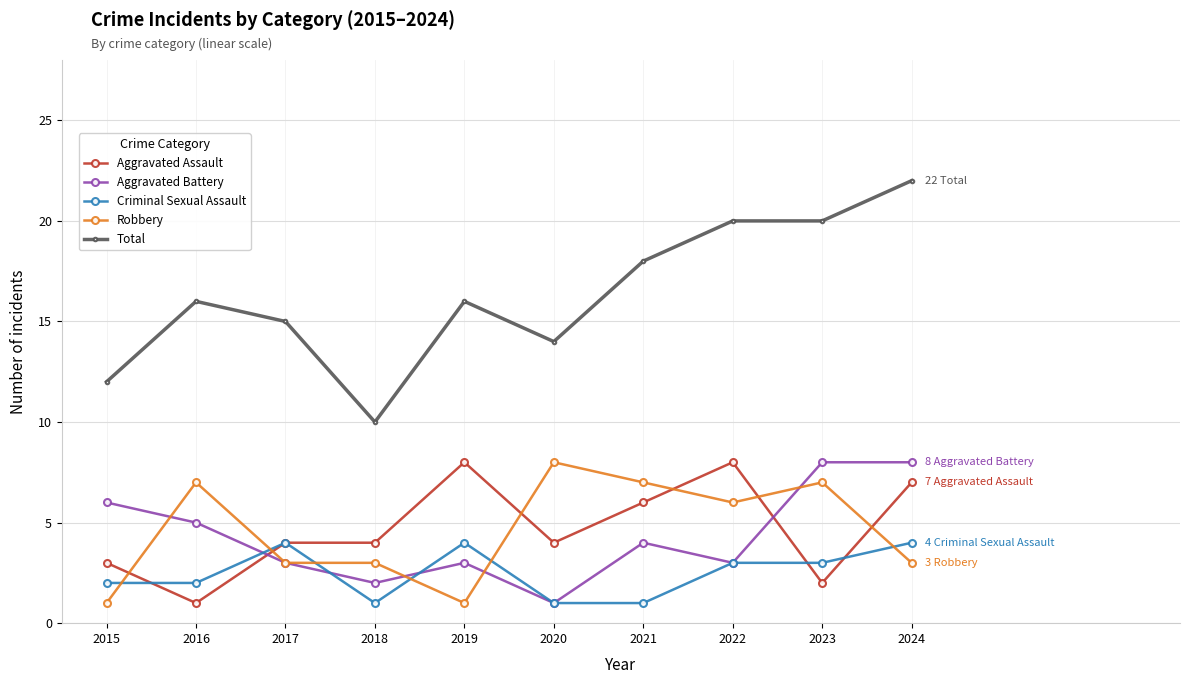

Read the Criminal Sexual Assault value at 2017.

4